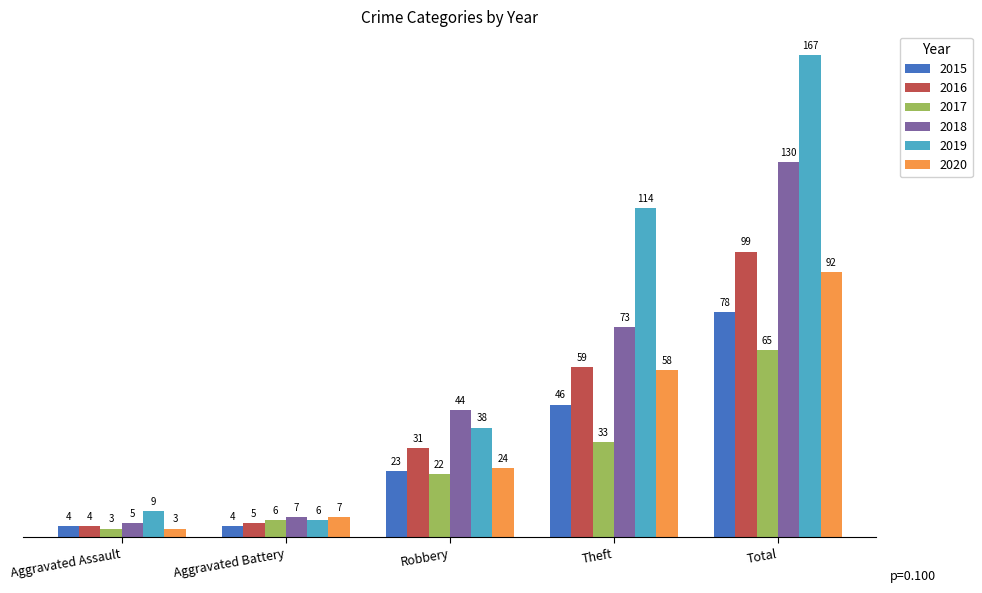

What is the label of the 2nd bar from the right?

Theft